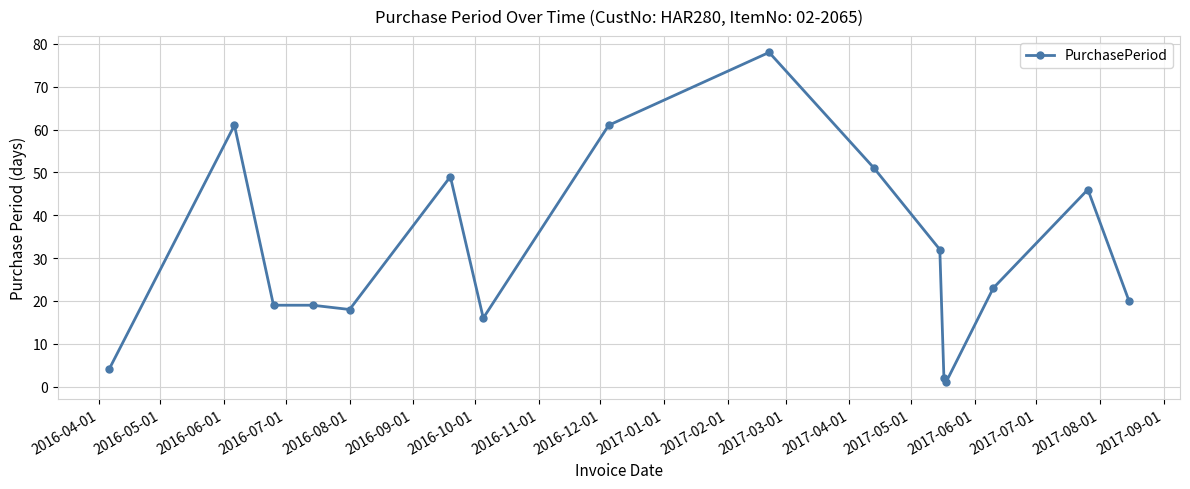

What is the value of the 9th point from the left?

78